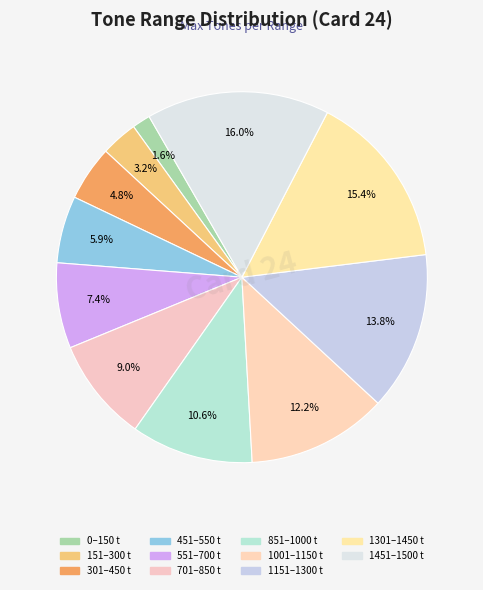

The 1151 slice represents 28% of the pie. True or false?

False